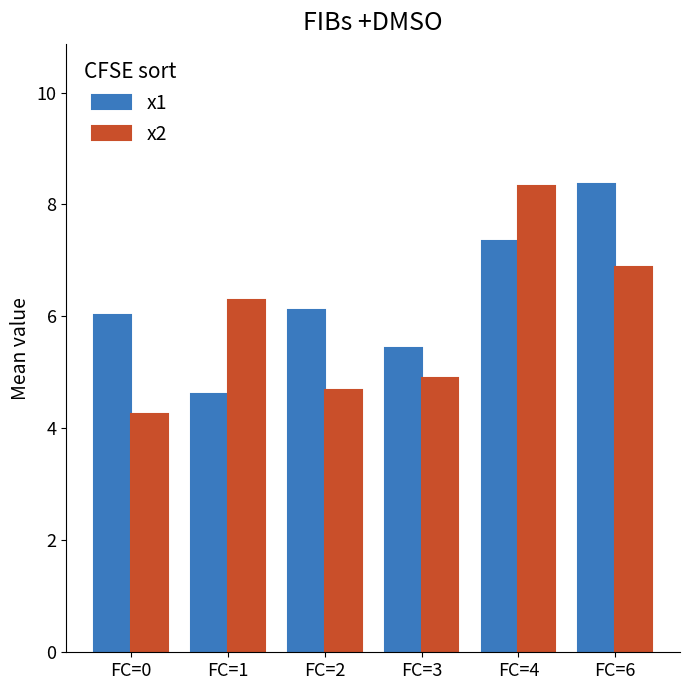

What is the maximum value for x2?

8.3